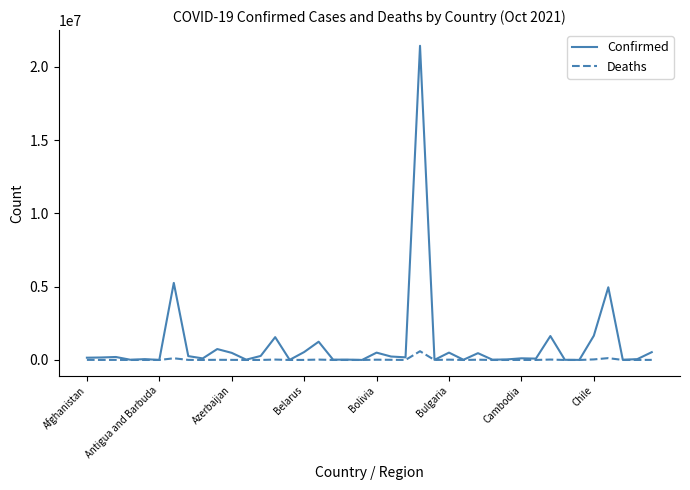

Which series has the widest spread of values?

Confirmed